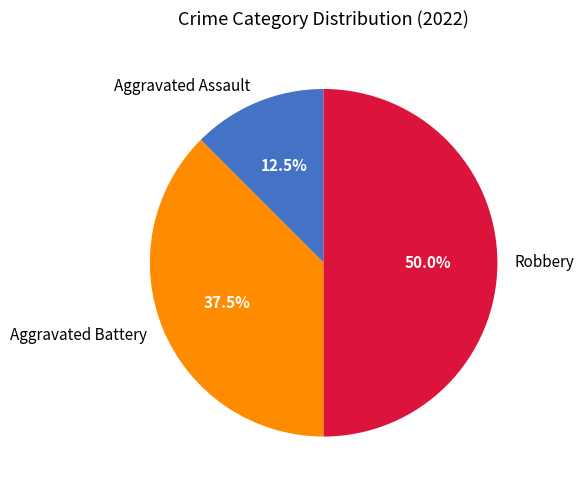

Count the number of slices in the pie.

3